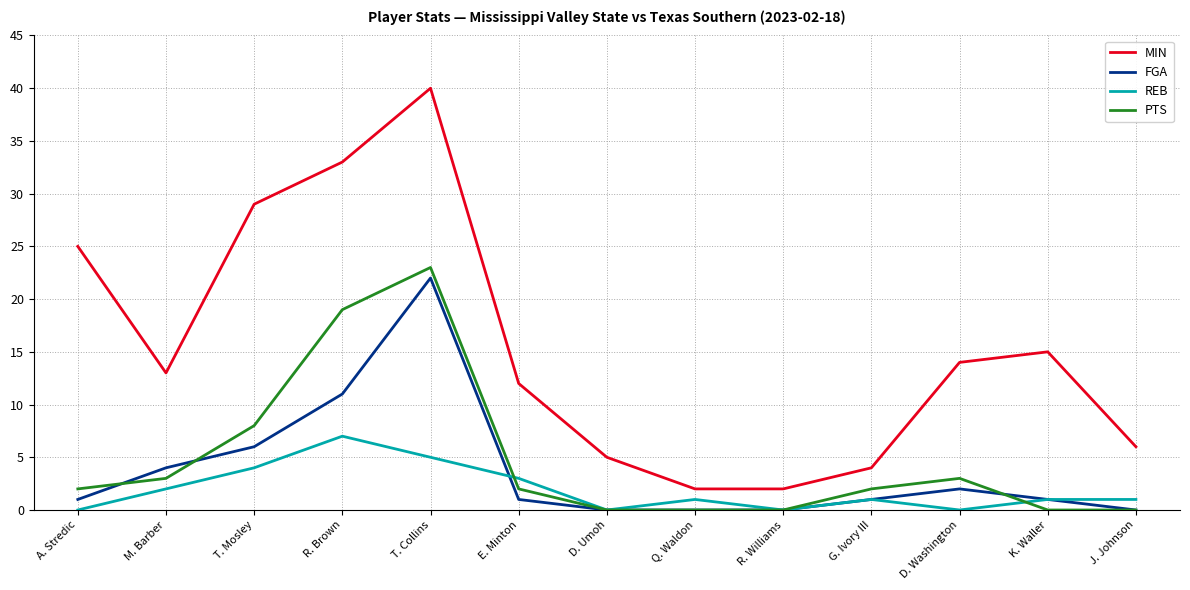

After their last crossing, which series has the higher values: REB or FGA?

REB